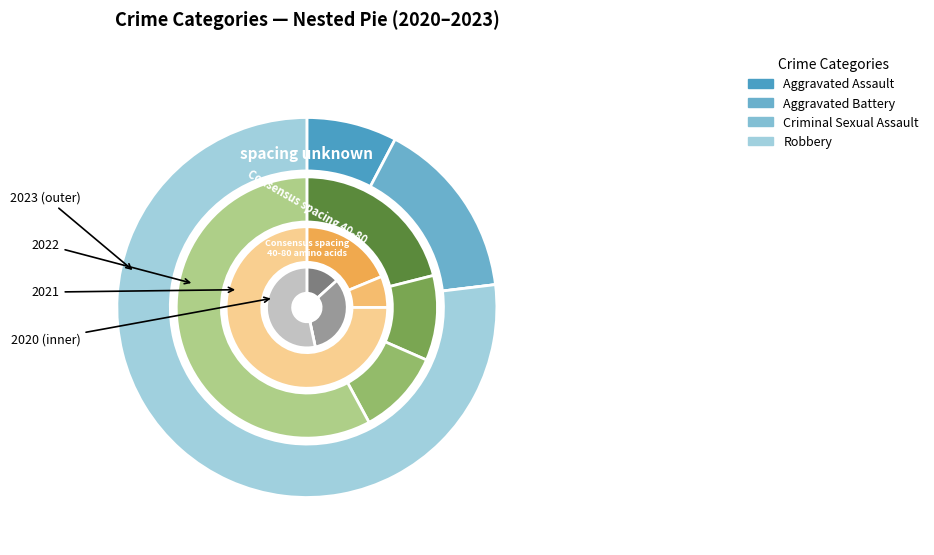

Which slice is the smallest?

Criminal Sexual Assault